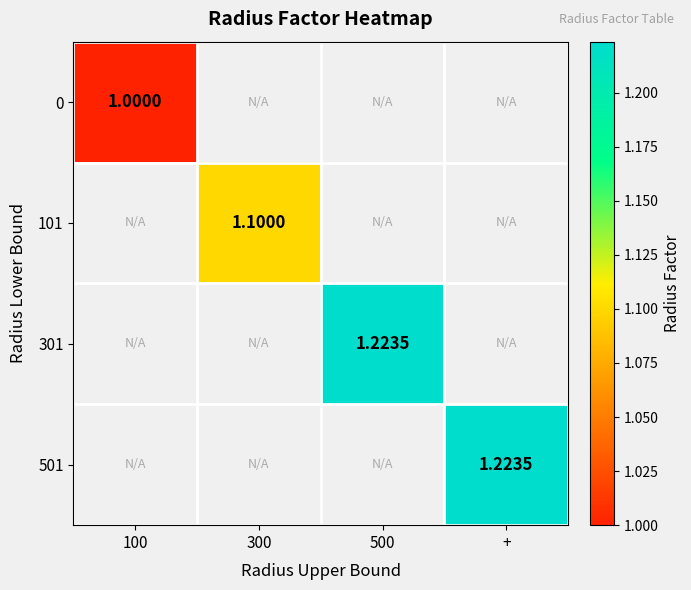

Between 100 and +, which is larger?

+